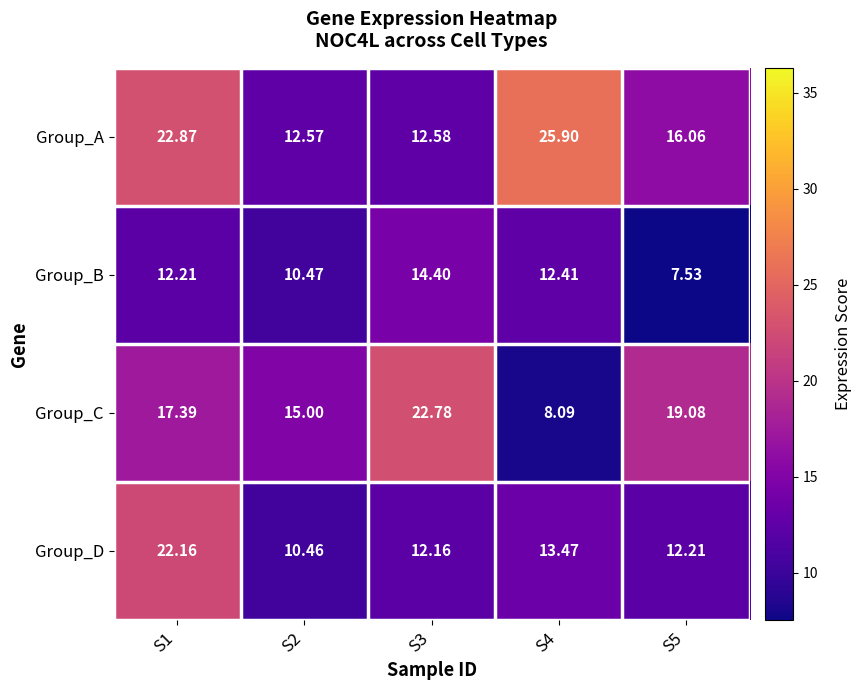

Rank the series by their maximum value, from lowest to highest.

Group_B, Group_D, Group_C, Group_A